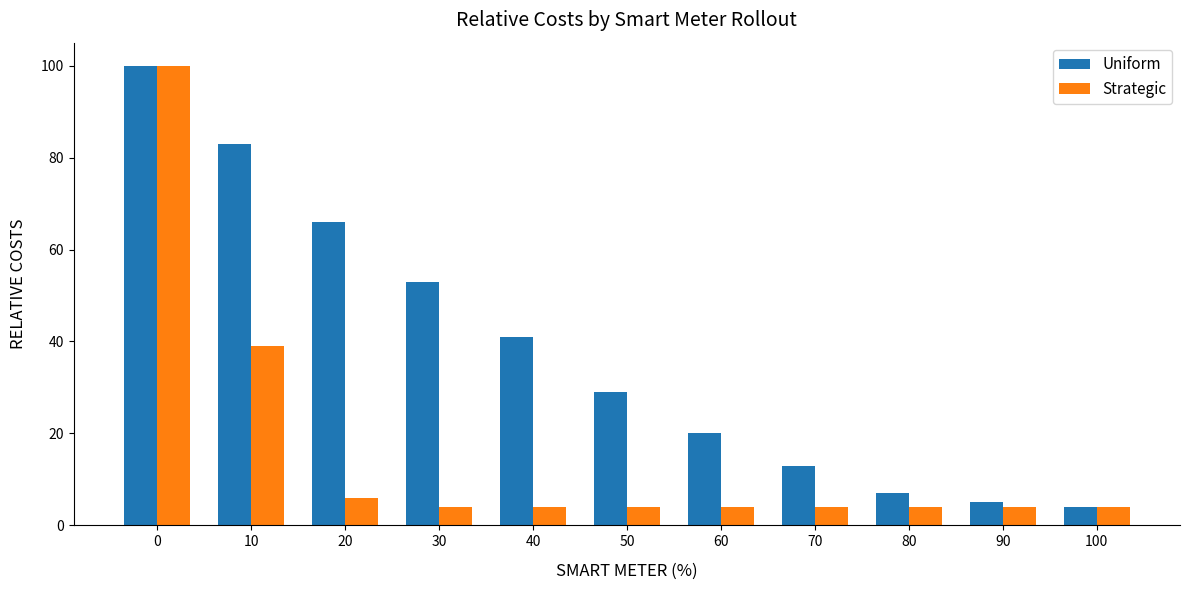

What is the value of the Uniform bar at the 2nd from the left?

83